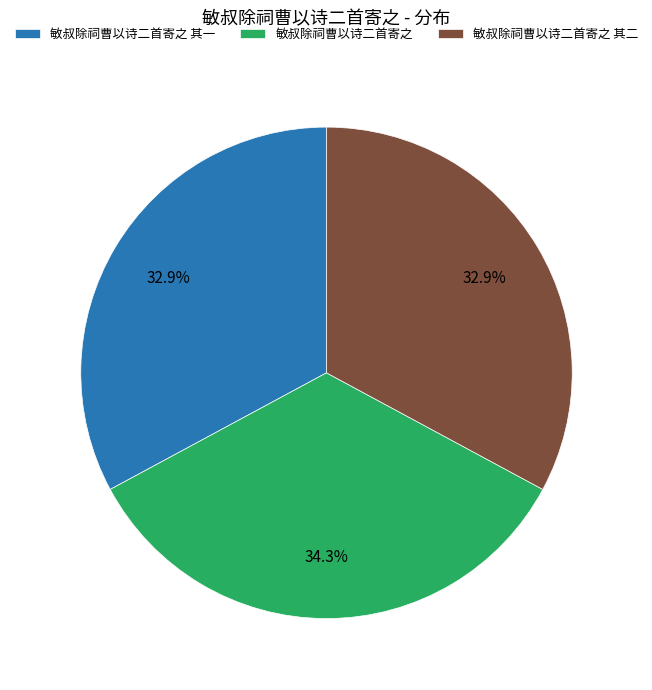

Is it true that 敏叔除祠曹以诗二首寄之 is 34% of the pie?

True